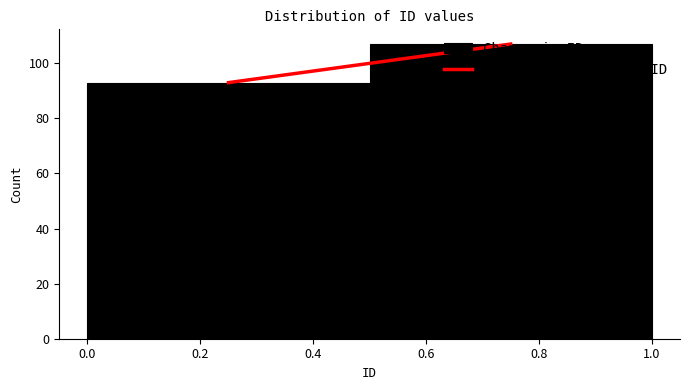

How tall is the bar that spans 0.5 to 1.0 on the x-axis? The values are not printed on the chart, so give them approximately, as read against the axis.

108